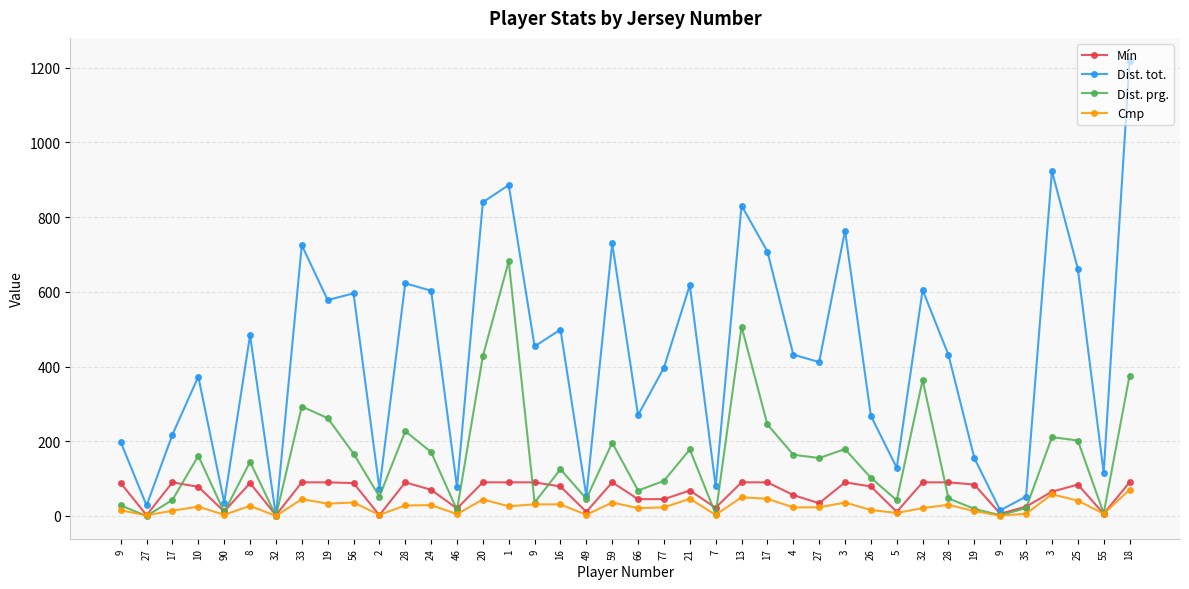

Which series has the largest range (max minus min)?

Dist. tot.